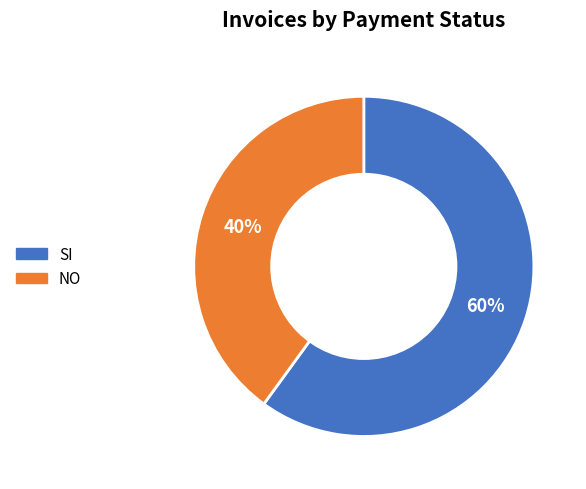

How many slices are in this pie chart?

2